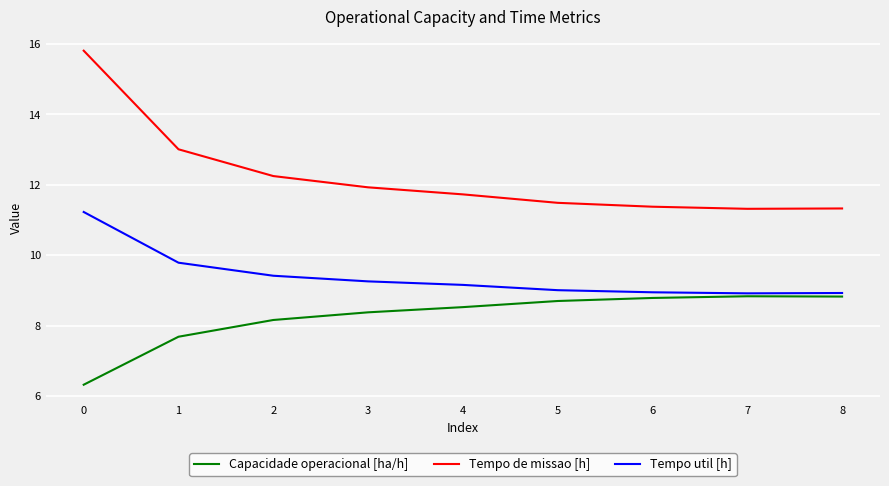

What is the difference between the Capacidade operacional [ha/h] values at 7 and 3?

0.5